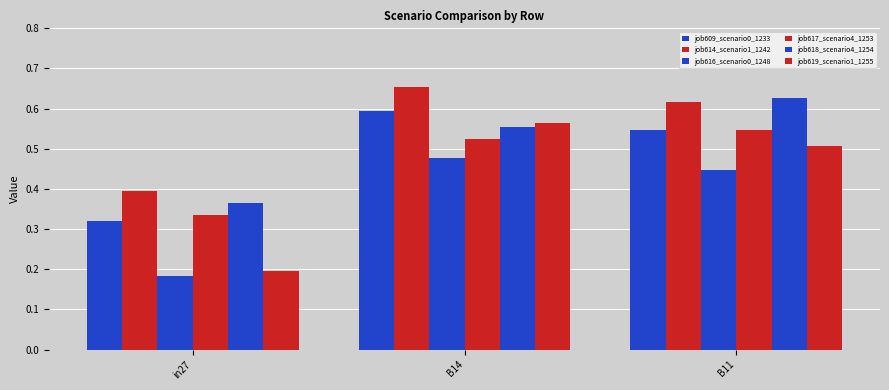

How many distinct data groups are displayed?

6